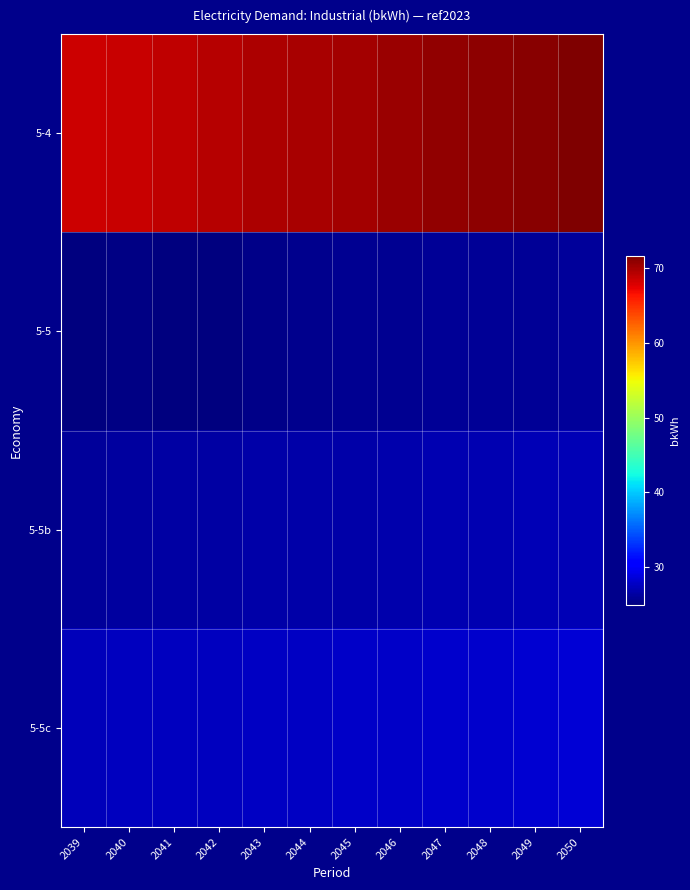

Which series changed the most between 2041 and 2050?

5-4